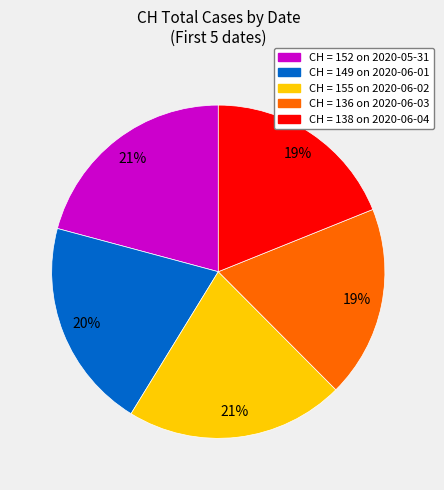

To the nearest percent, what is the average slice percentage?

20%